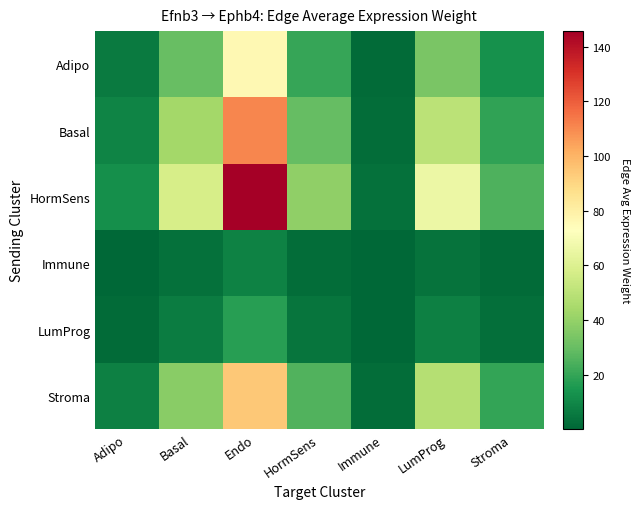

What is the maximum value shown in the chart?

145.7